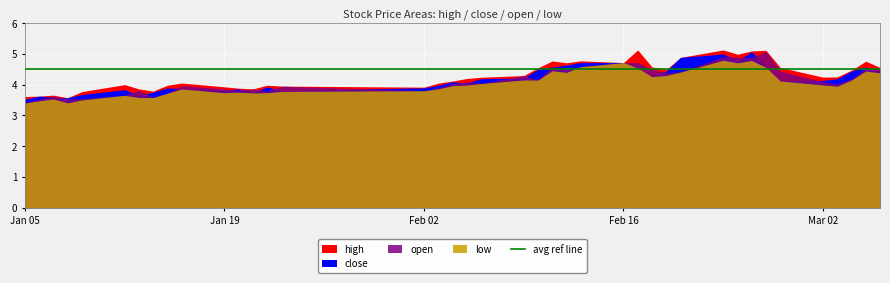

True or false: close and low cross at least once.

False